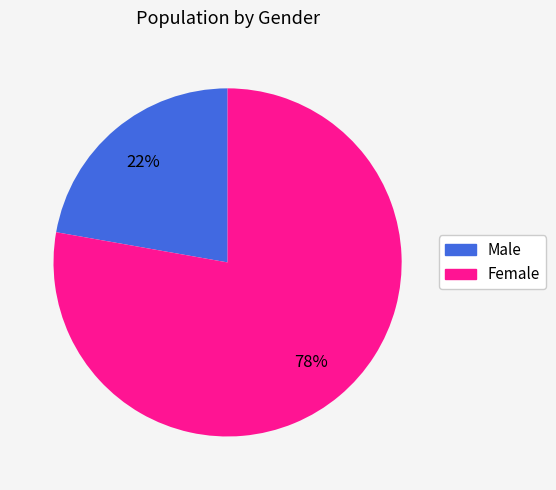

Which category has the biggest portion of the pie?

Female